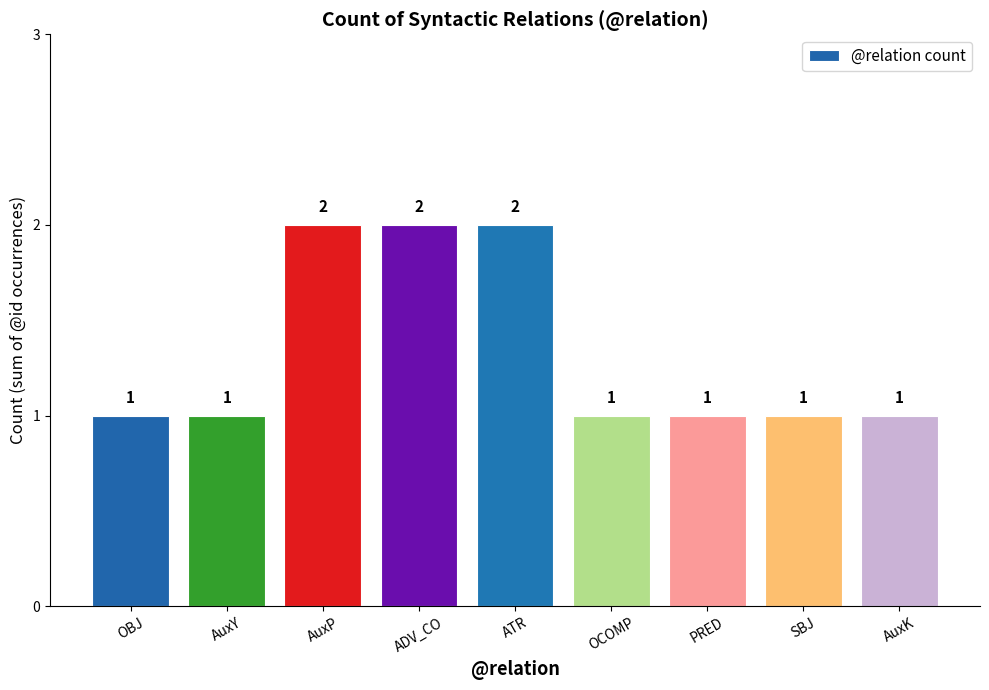

Which has a higher value, ATR or SBJ?

ATR